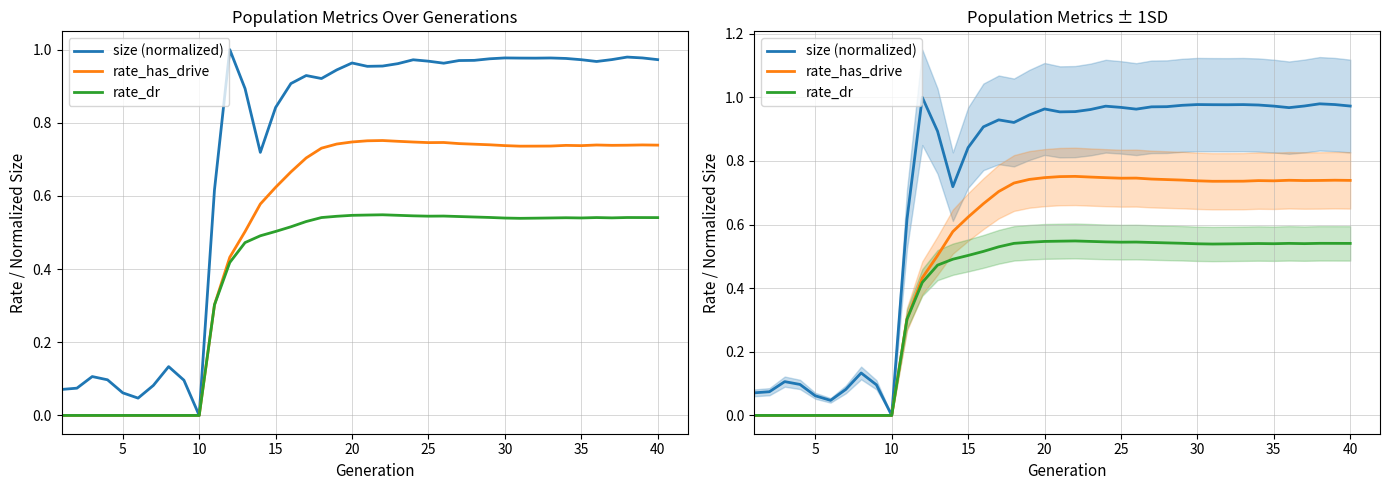

Which series has the largest total across all categories?

size (normalized)